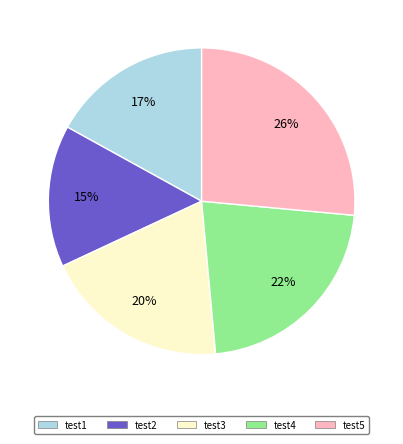

Do test2 and test1 together represent more than half of the pie?

No